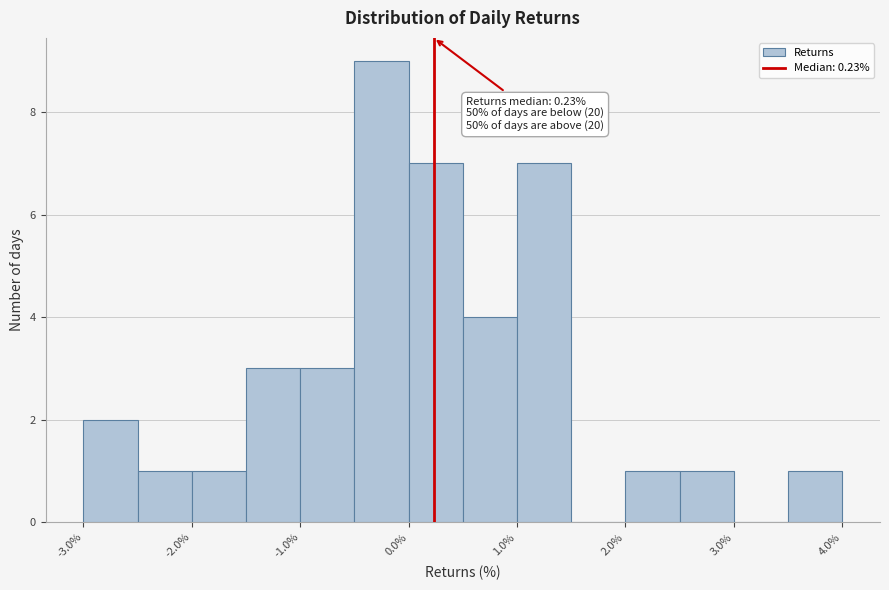

Over which range of the x-axis is the bar tallest?

-0.5 to 0.0